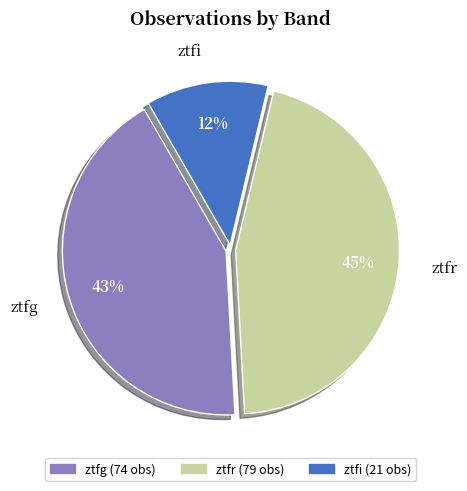

How many slices are in this pie chart?

3